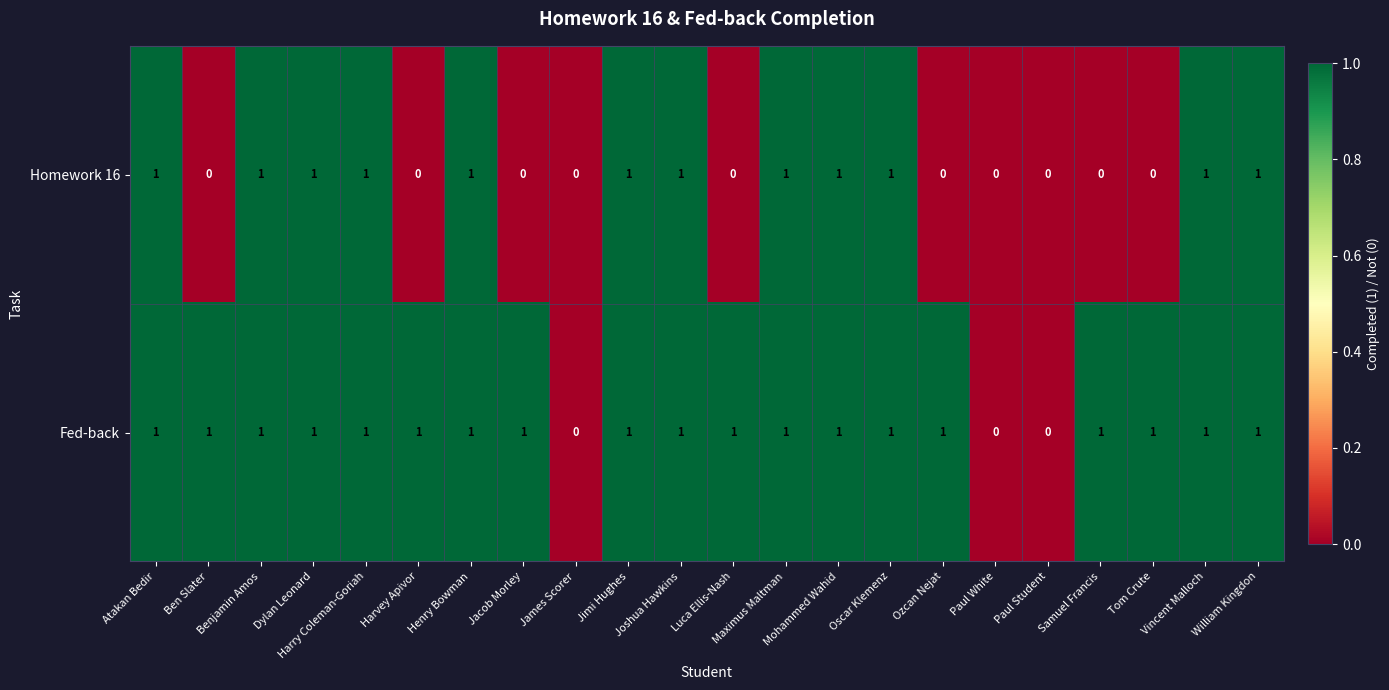

Count the Fed-back values in the range 1 to 2.

19